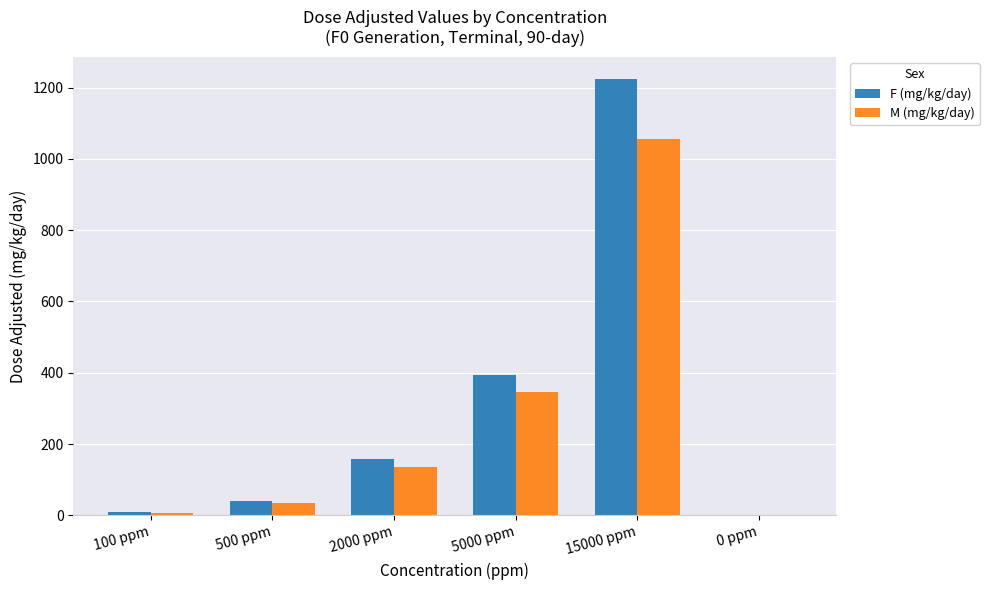

Does the chart contain stacked bars?

No